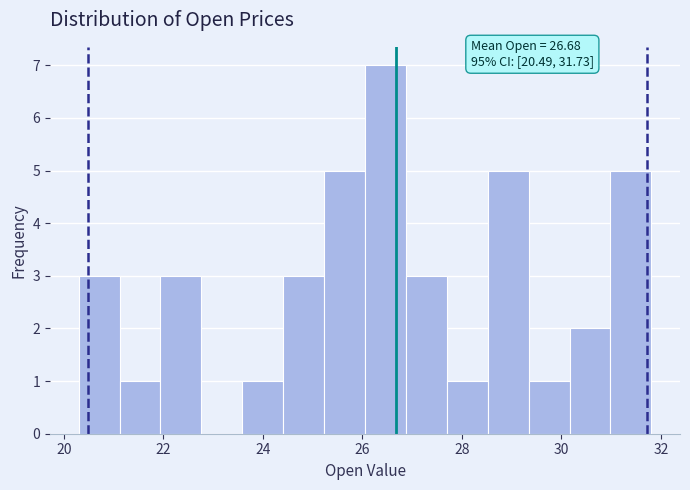

Over which range of the x-axis is the bar tallest?

26.0 to 26.8